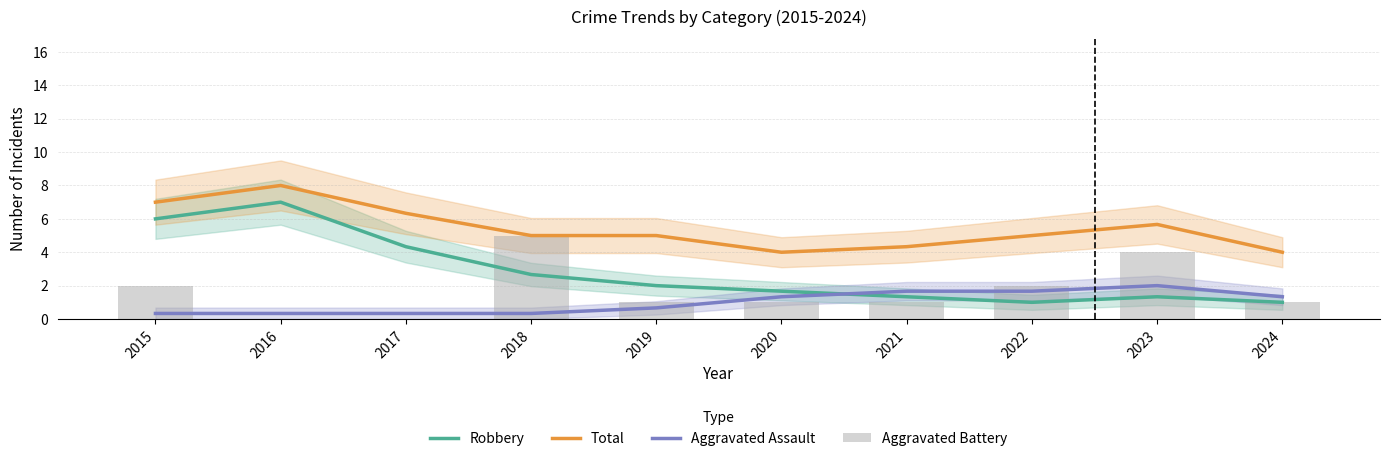

What is the sum of the Aggravated Assault values at 2017 and 2021?

2.0